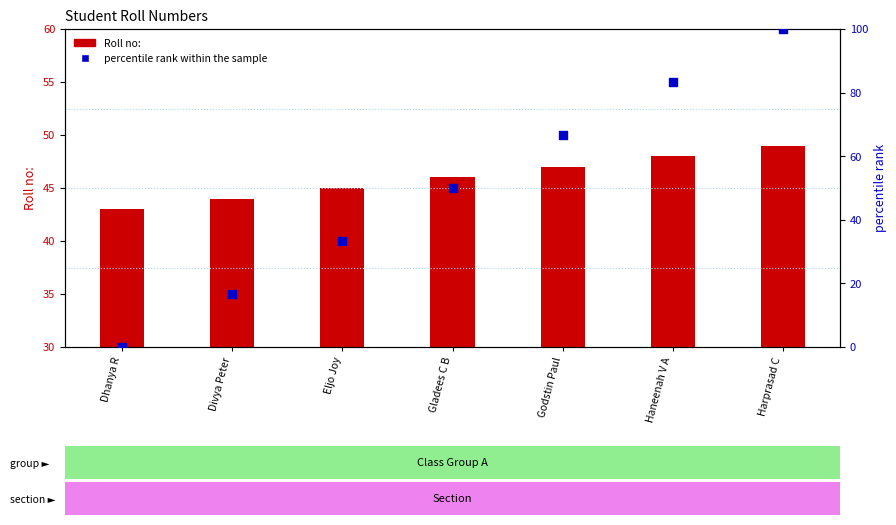

Is the value of percentile rank within the sample at Gladees C B greater than the value of Roll no: at Eljo Joy?

Yes